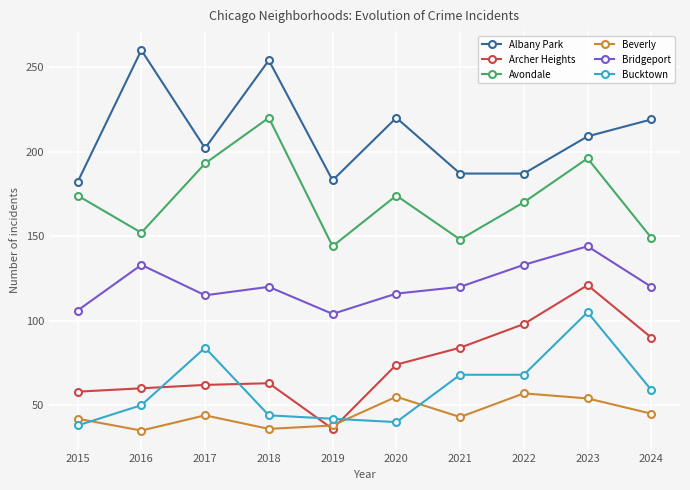

What is the sum of all Bridgeport values?

1211